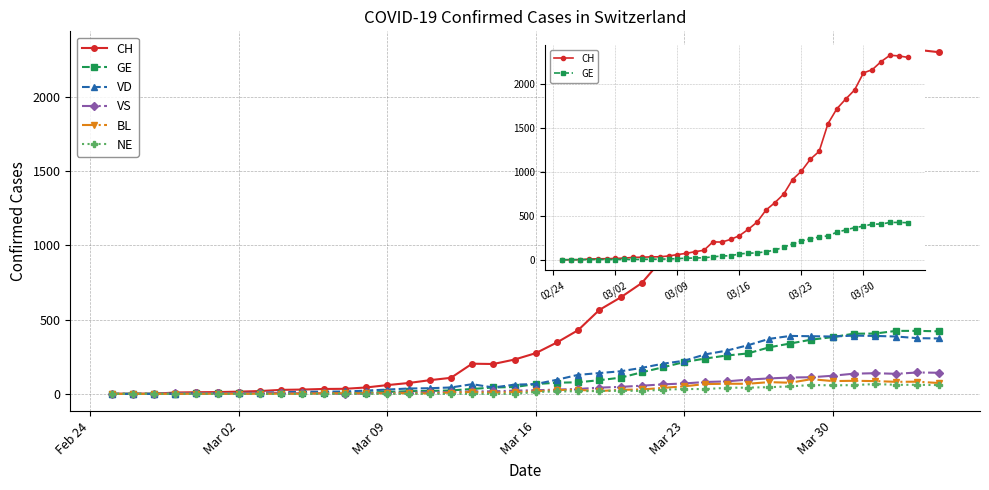

Rank the series at 27 from lowest to highest value.

NE, BL, VS, GE, VD, CH